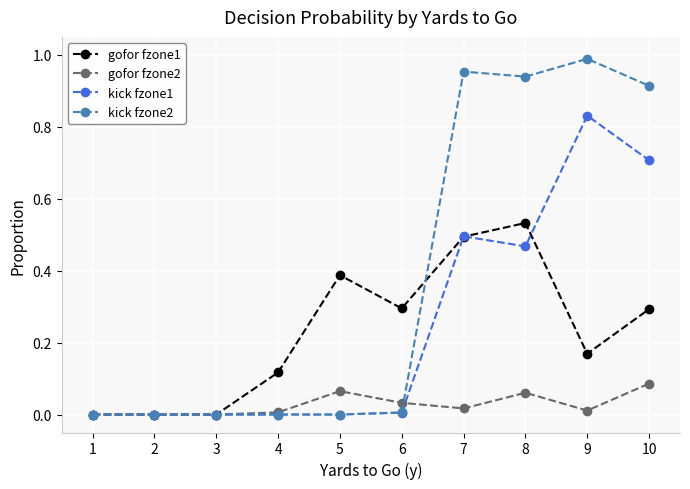

Which label corresponds to the largest value in the chart?

9